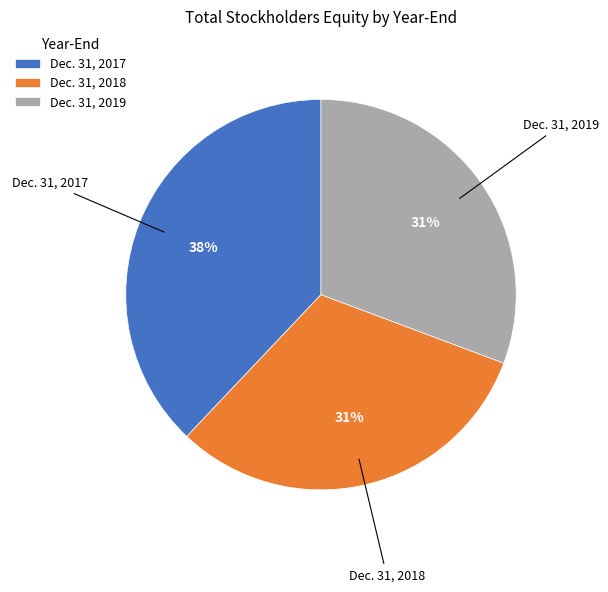

Is Dec. 31, 2019 the majority of the pie?

No